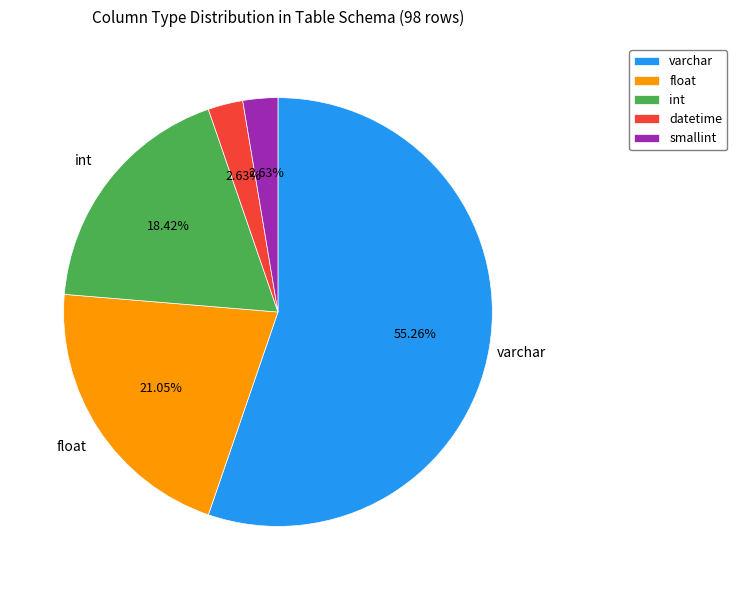

Is there a majority slice in this chart?

Yes